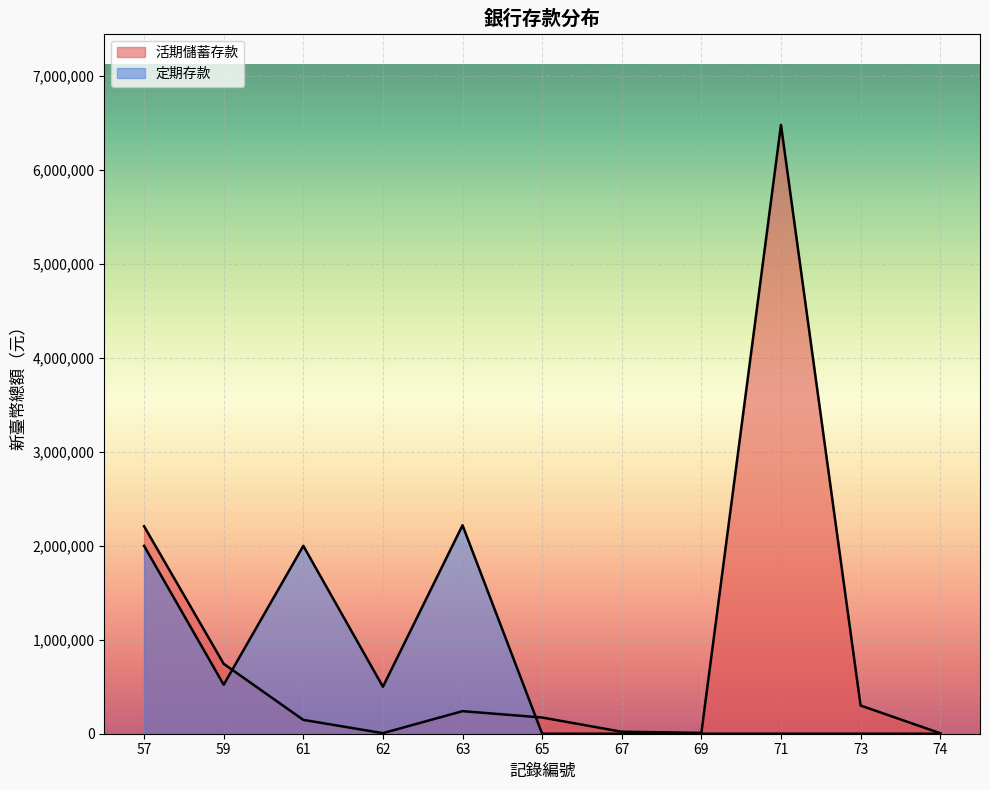

List the labels in order of 活期儲蓄存款 value, largest first.

71, 57, 59, 73, 63, 65, 61, 67, 69, 62, 74